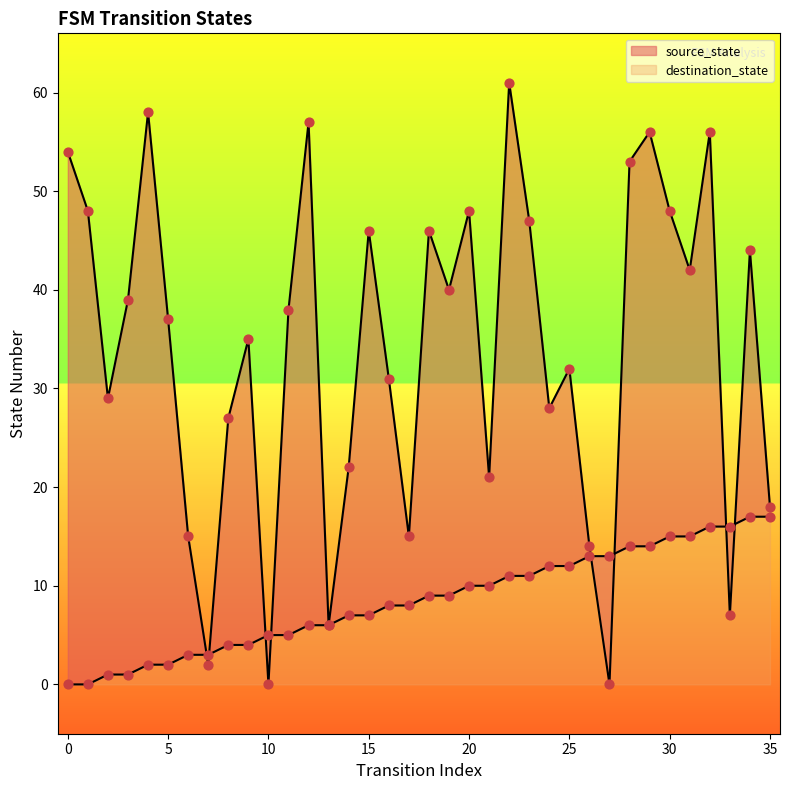

At which category is the sum across all series the highest?

22